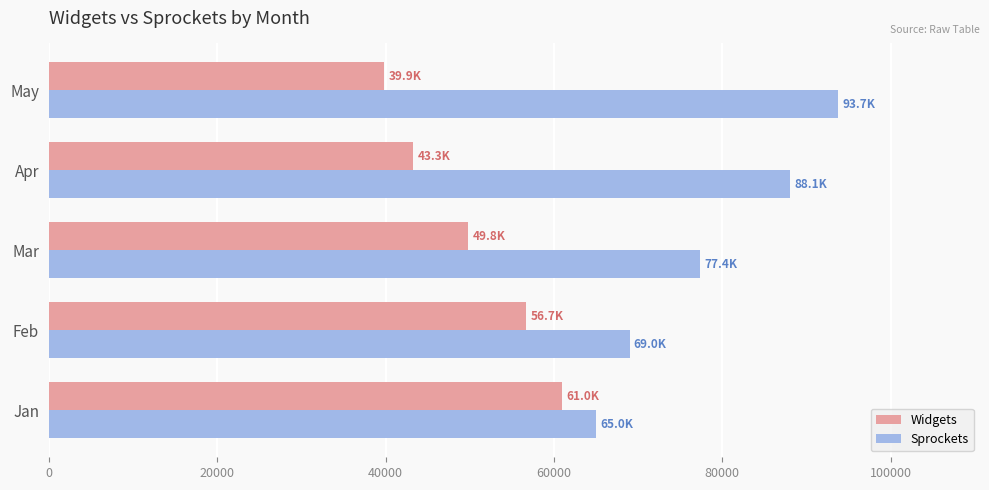

What is the average value of the Widgets series?

50150